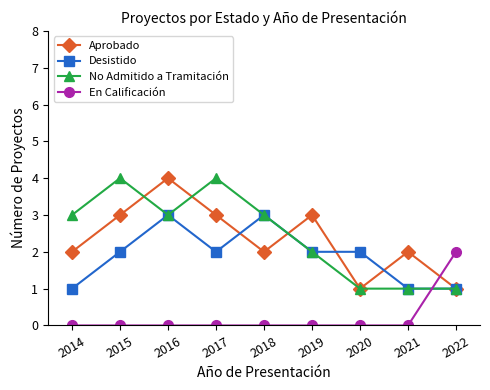

True or false: Desistido has a value of 1 at 2020.

False